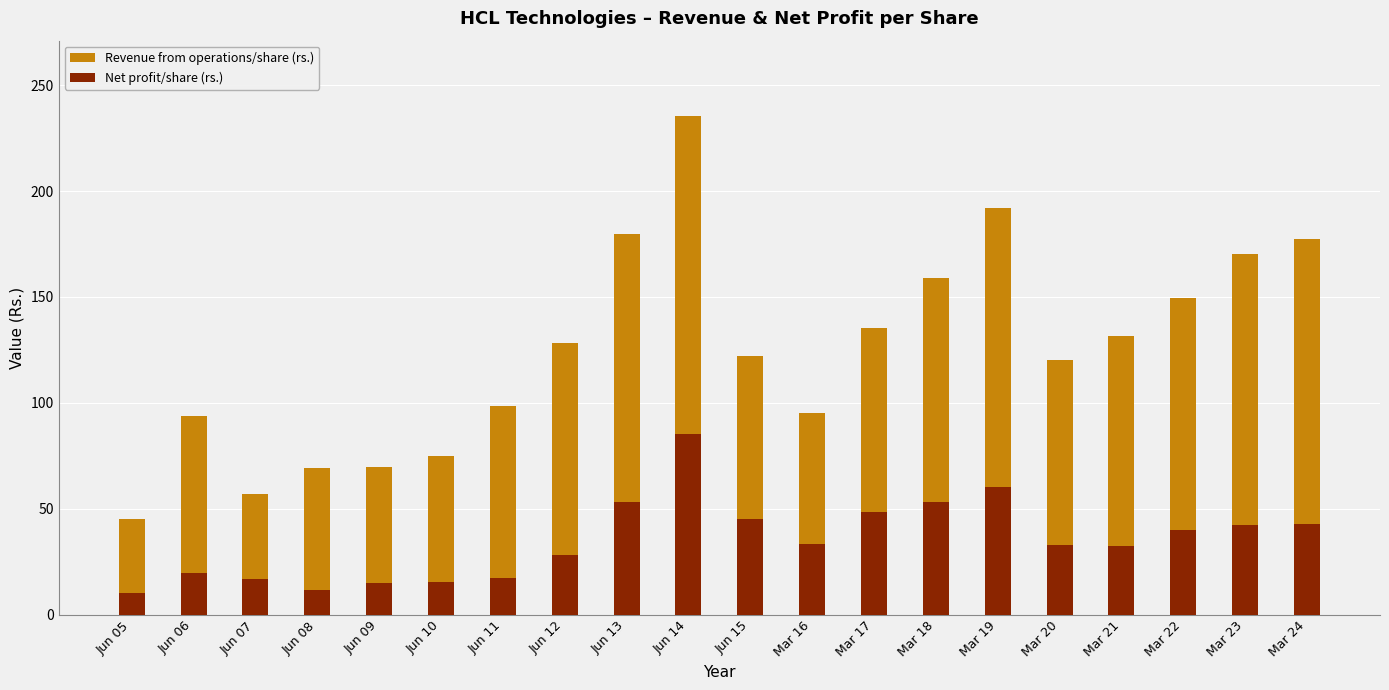

What is the greatest value displayed?

235.7